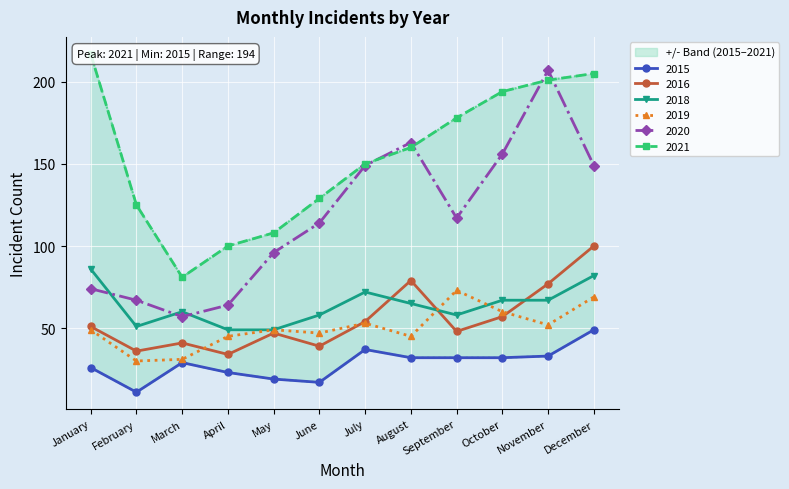

Is the value of 2015 at April greater than the value of 2021 at February?

No